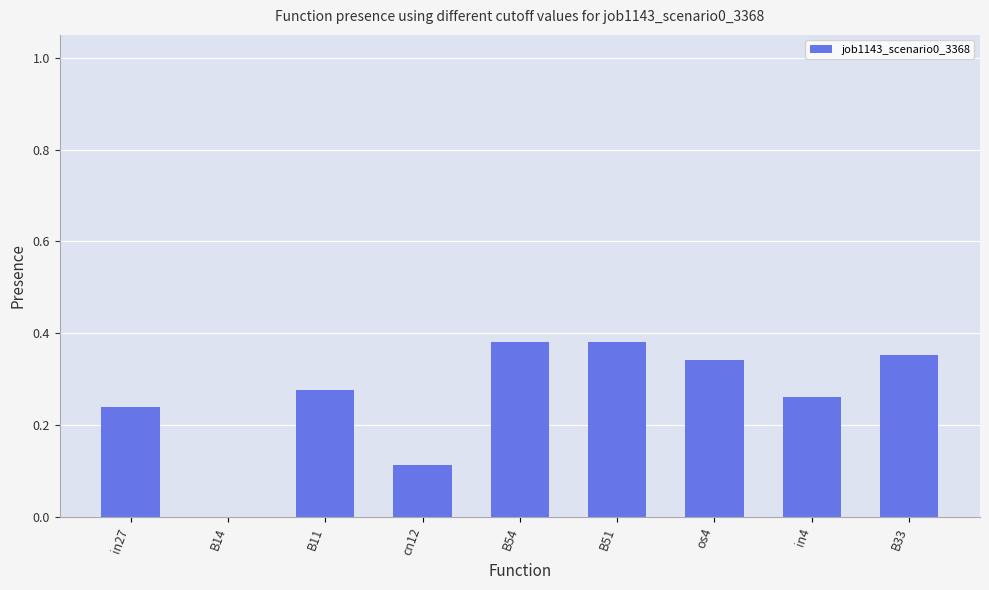

The chart shows a value of 0.5 at B33. True or false?

False